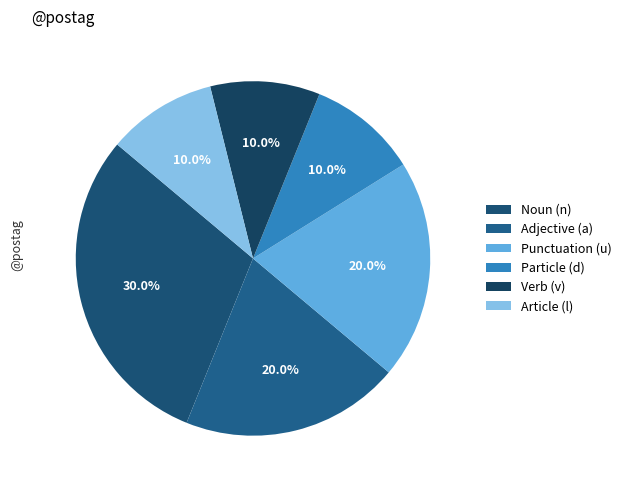

How many segments does this pie chart have?

6